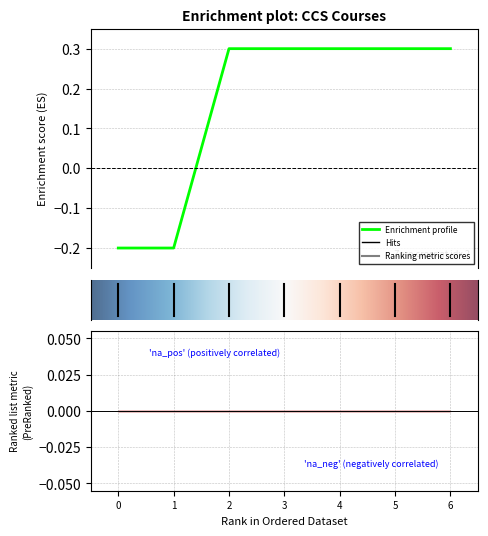

What is the label of the 3rd point from the right?

4